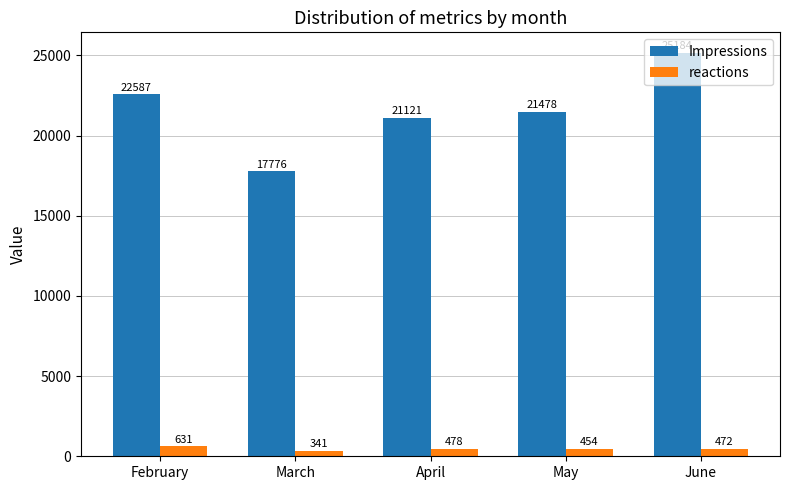

What are all the series names shown in the legend?

Impressions, reactions